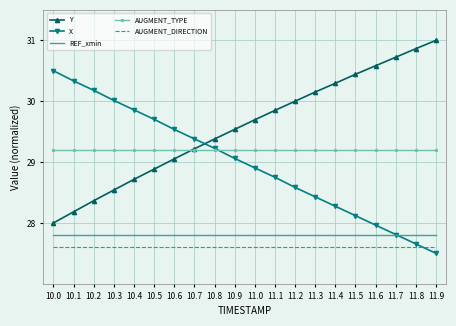

What is the spread (max minus min) of values at 11.5?

2.8